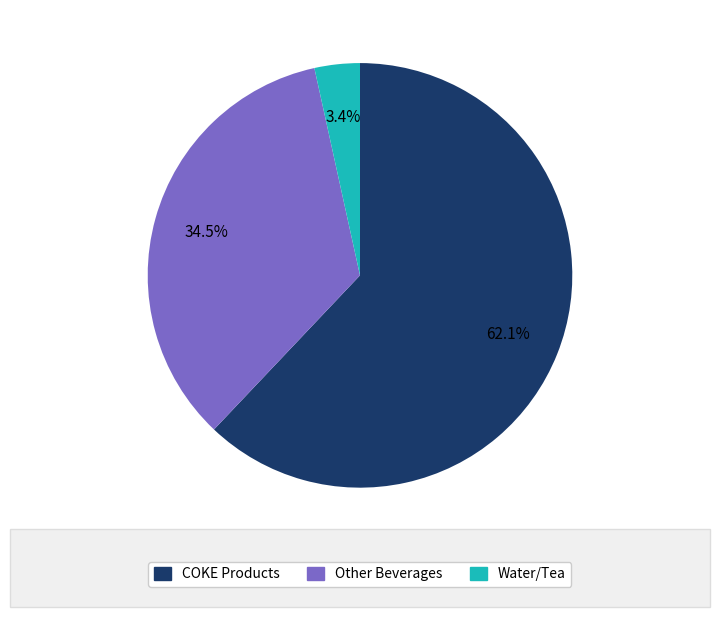

Is there a majority slice in this chart?

Yes